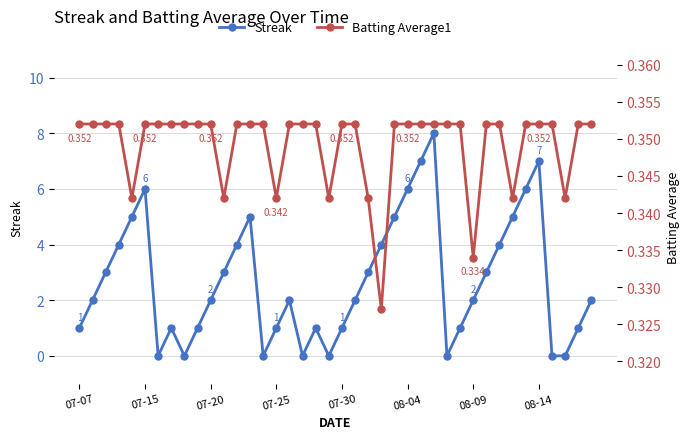

How many Streak values are between 1 and 5?

26